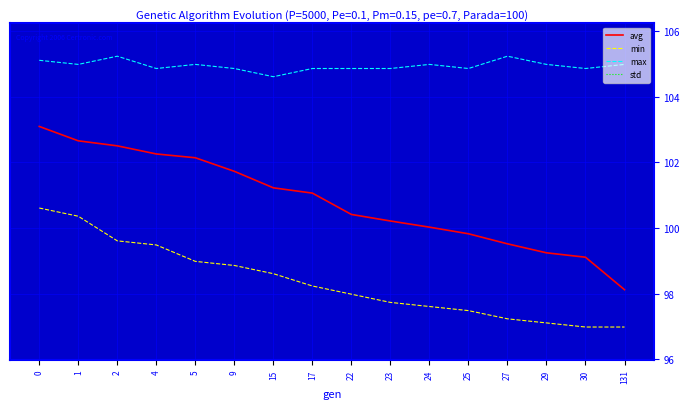

Count the number of categories in the chart.

16